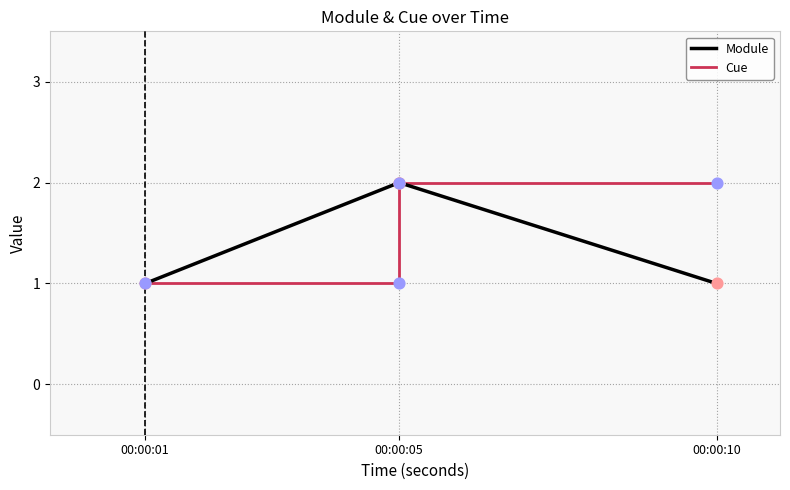

What are all the series names shown in the legend?

Module, Cue